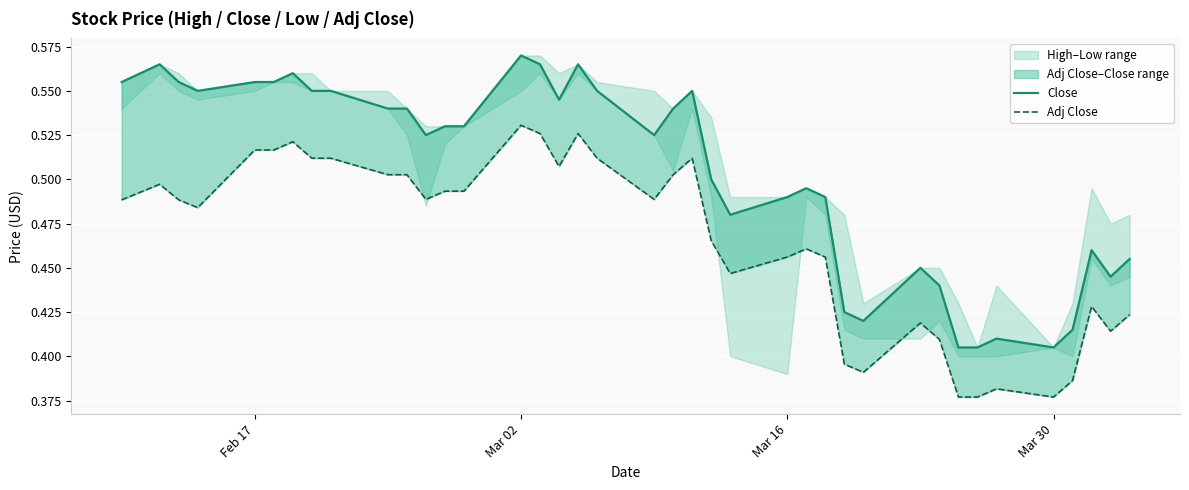

Count the Adj Close values in the range 0 to 1.

40